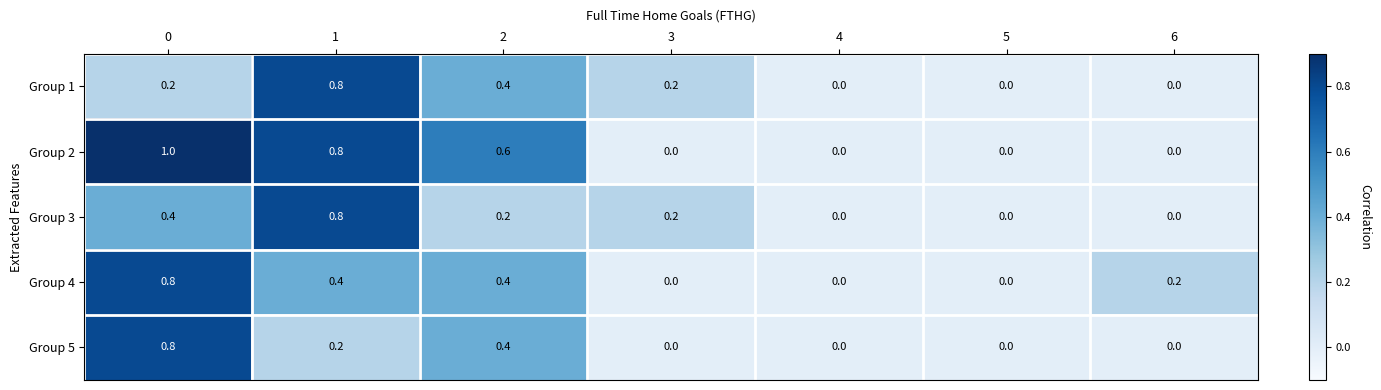

How many categories are shown in the chart?

7